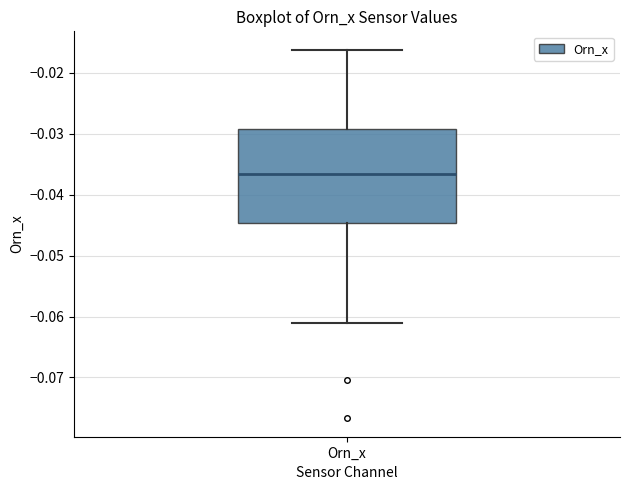

Where is the lower edge of the box for Orn_x on the y-axis? The values are not printed on the chart, so give them approximately, as read against the axis.

-0.045